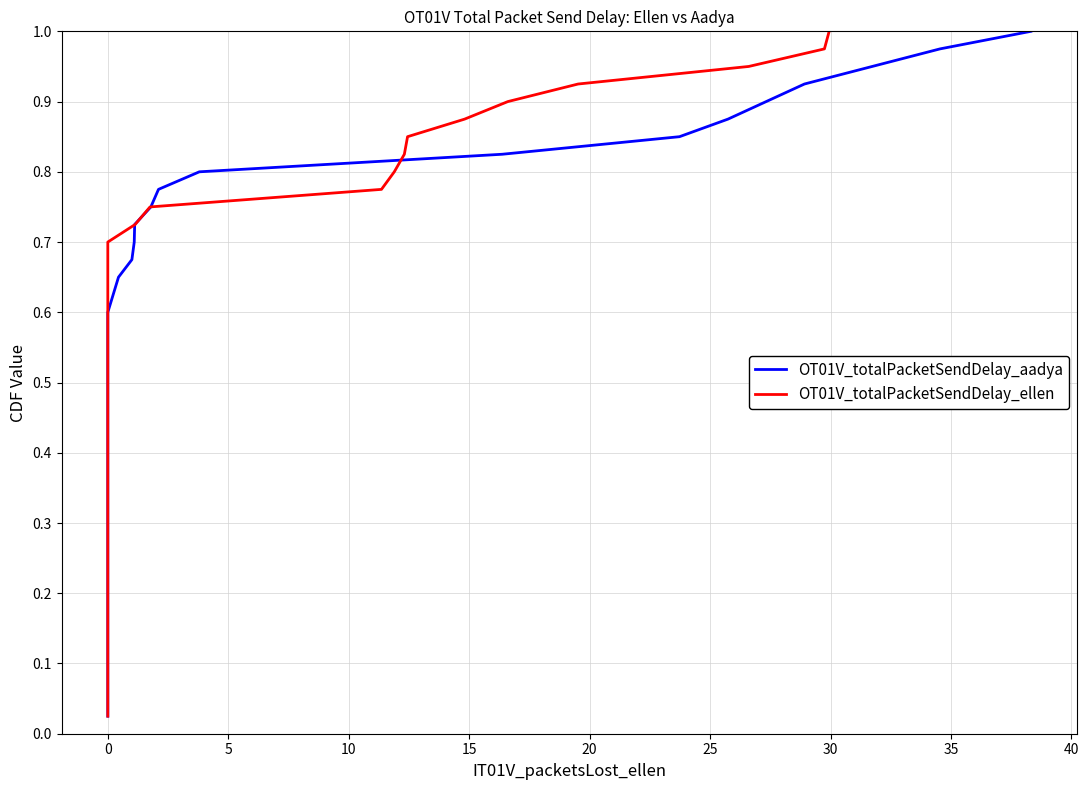

List the series in order of their peak value, lowest first.

OT01V_totalPacketSendDelay_aadya, OT01V_totalPacketSendDelay_ellen